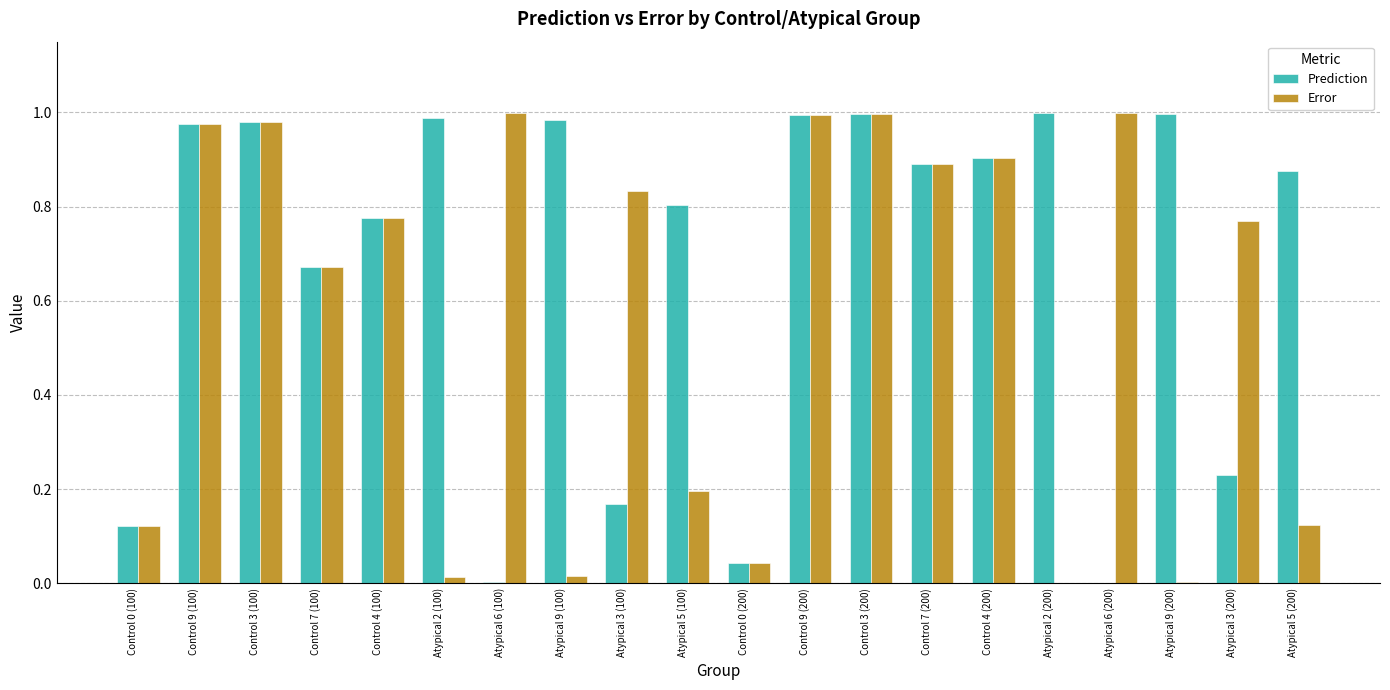

Which series has the largest total across all categories?

Prediction